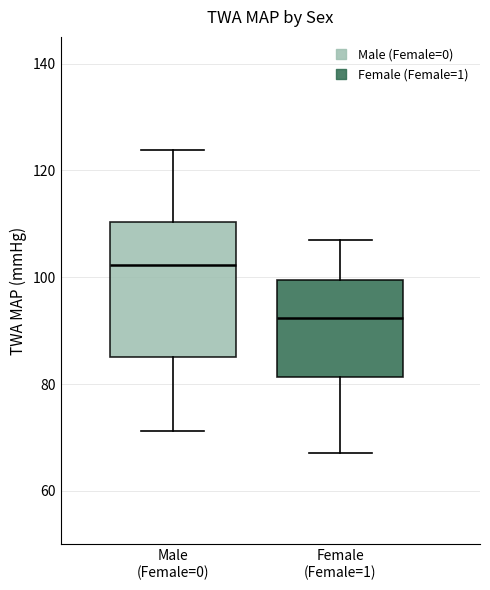

Reading left to right, transcribe this box plot: for each box, give where its median line is, the range the box spans, and where its two whiskers end, as read against the y-axis. The values are not printed on the chart, so give them approximately, as read against the axis.

Male (Female=0): median 102, box 86 to 110, whiskers 72 to 124
Female (Female=1): median 92, box 82 to 100, whiskers 68 to 106